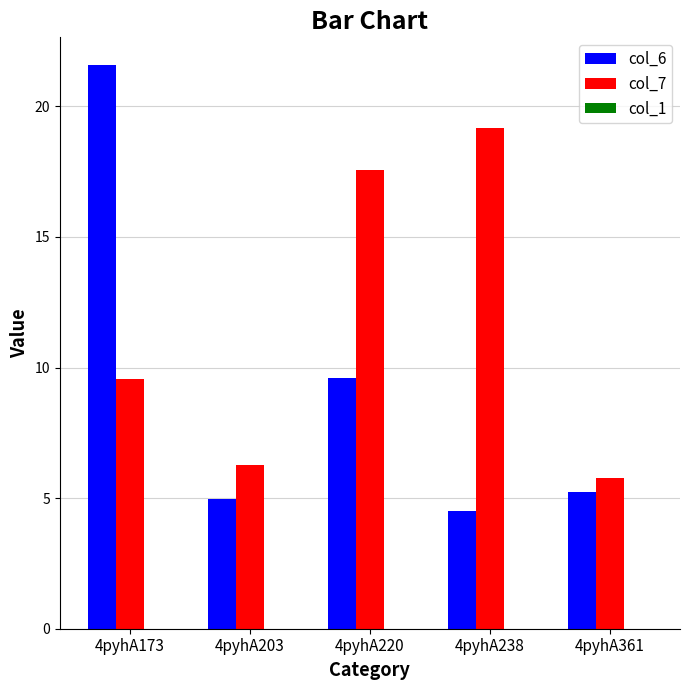

At how many categories does at least one series exceed 8?

3